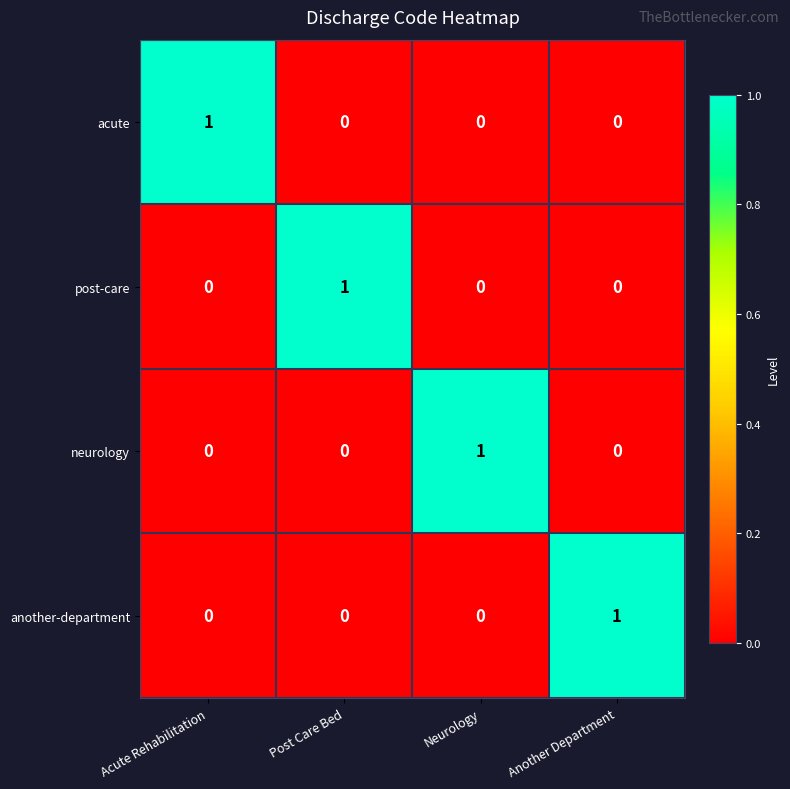

How many values in neurology are above zero?

1